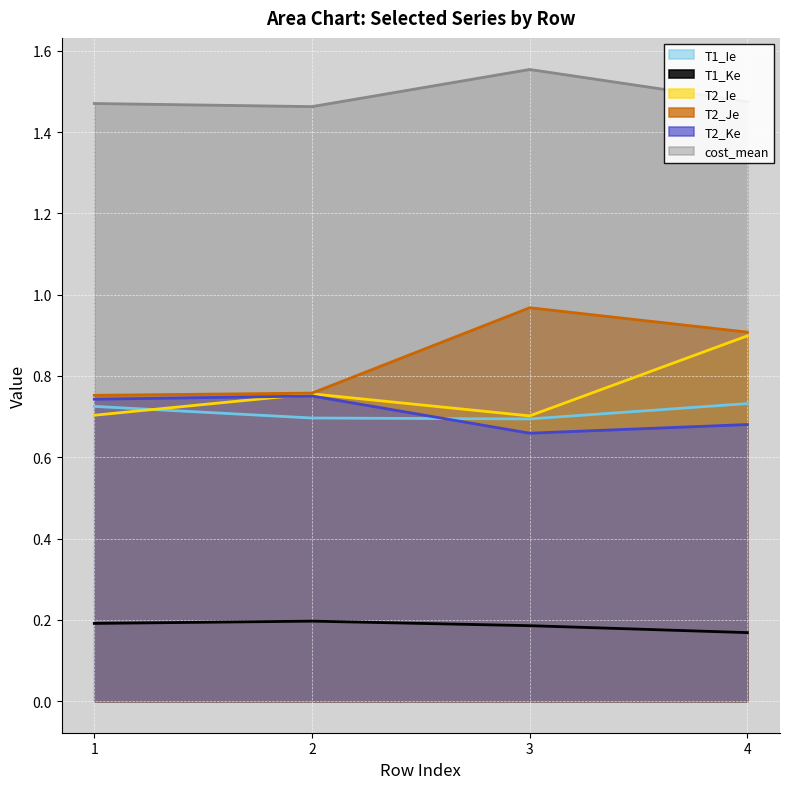

Reading left to right, transcribe all the data shown in this chart.

T1_Ie: 0.7	0.7	0.7	0.7
T1_Ke: 0.2	0.2	0.2	0.2
T2_Ie: 0.7	0.8	0.7	0.9
T2_Je: 0.8	0.8	1.0	0.9
T2_Ke: 0.7	0.8	0.7	0.7
cost_mean: 1.5	1.5	1.6	1.5